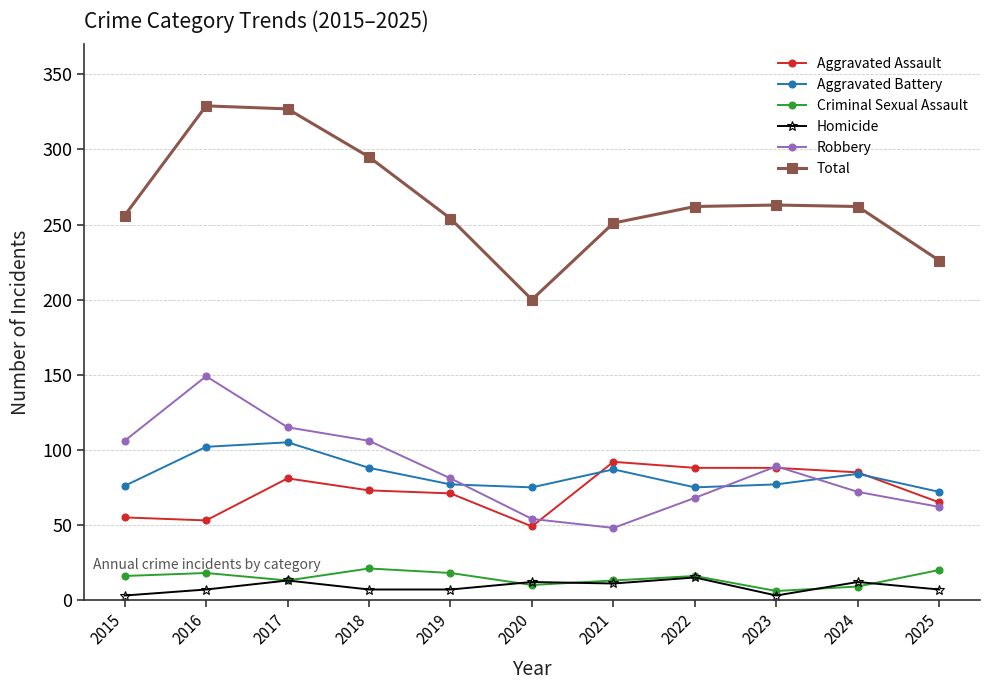

In Aggravated Battery, how many points are lower than both neighbors (excluding endpoints)?

2